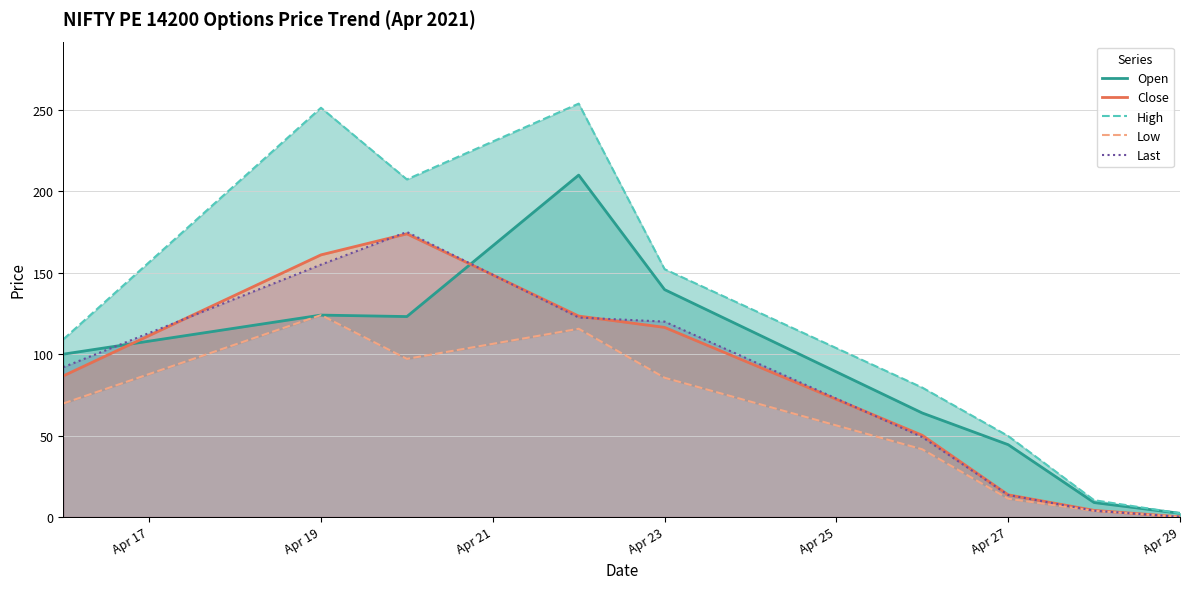

True or false: Open has a value of 44.4 at Apr 27.

True